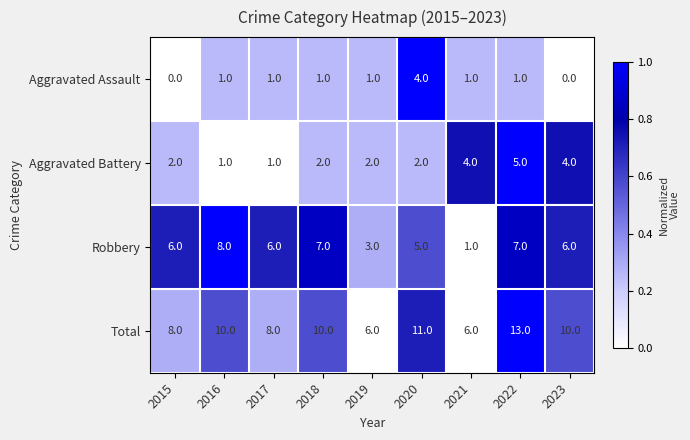

Which series has the largest total across all categories?

Total